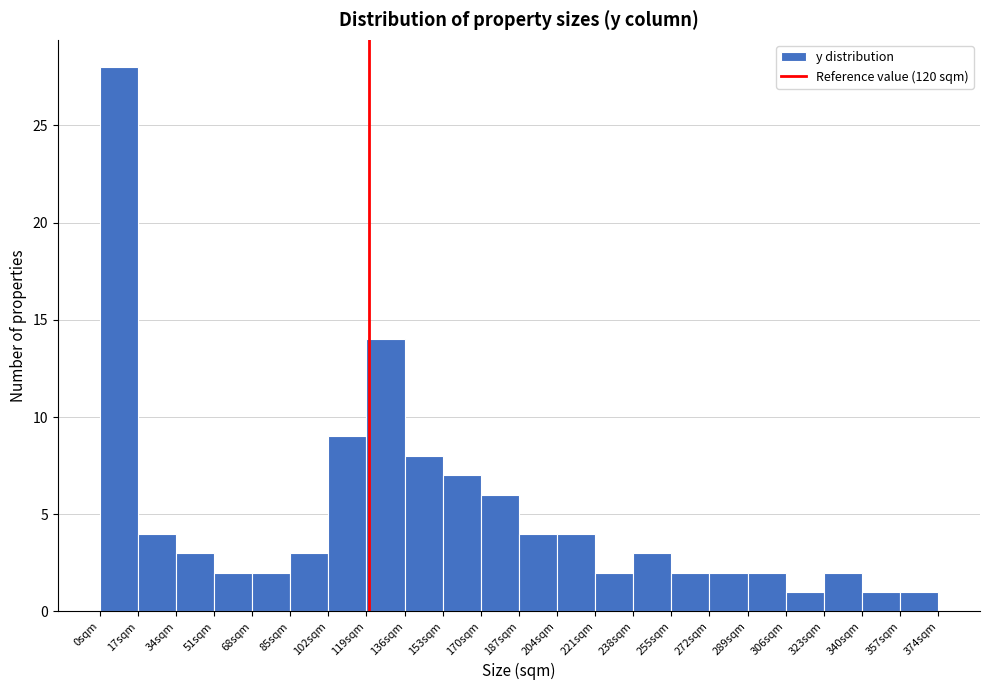

Reading left to right, transcribe this chart: for each bar, give the range it covers on the x-axis and its height. Neither the bar edges nor the heights are printed on the chart, so give them approximately, as read against the axes.

0 to 17: 28
17 to 34: 4
34 to 51: 3
51 to 68: 2
68 to 85: 2
85 to 102: 3
102 to 119: 9
119 to 136: 14
136 to 153: 8
153 to 170: 7
170 to 187: 6
187 to 204: 4
204 to 221: 4
221 to 238: 2
238 to 255: 3
255 to 272: 2
272 to 289: 2
289 to 306: 2
306 to 323: 1
323 to 340: 2
340 to 357: 1
357 to 374: 1